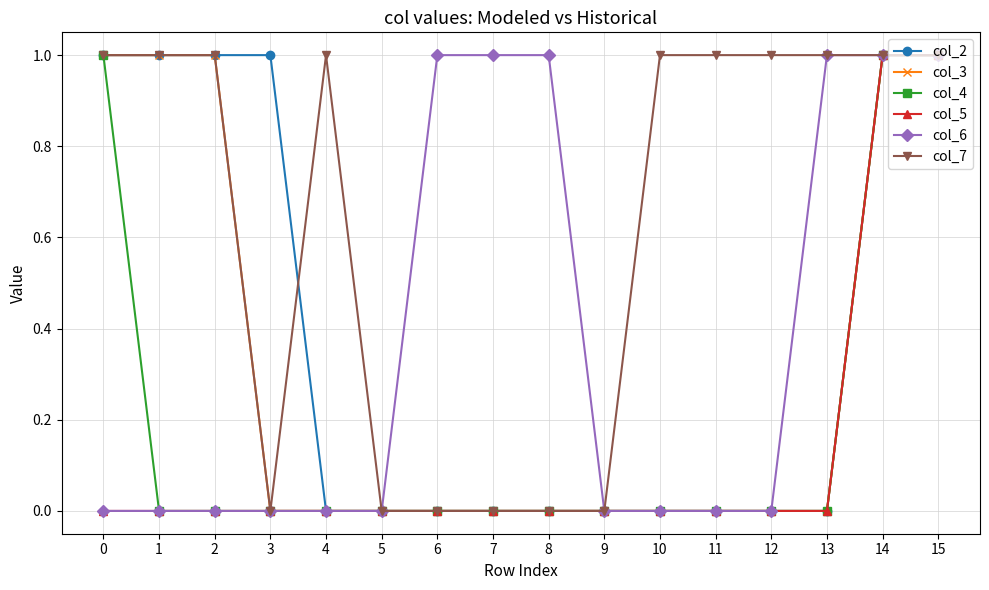

Which series has the largest total across all categories?

col_7